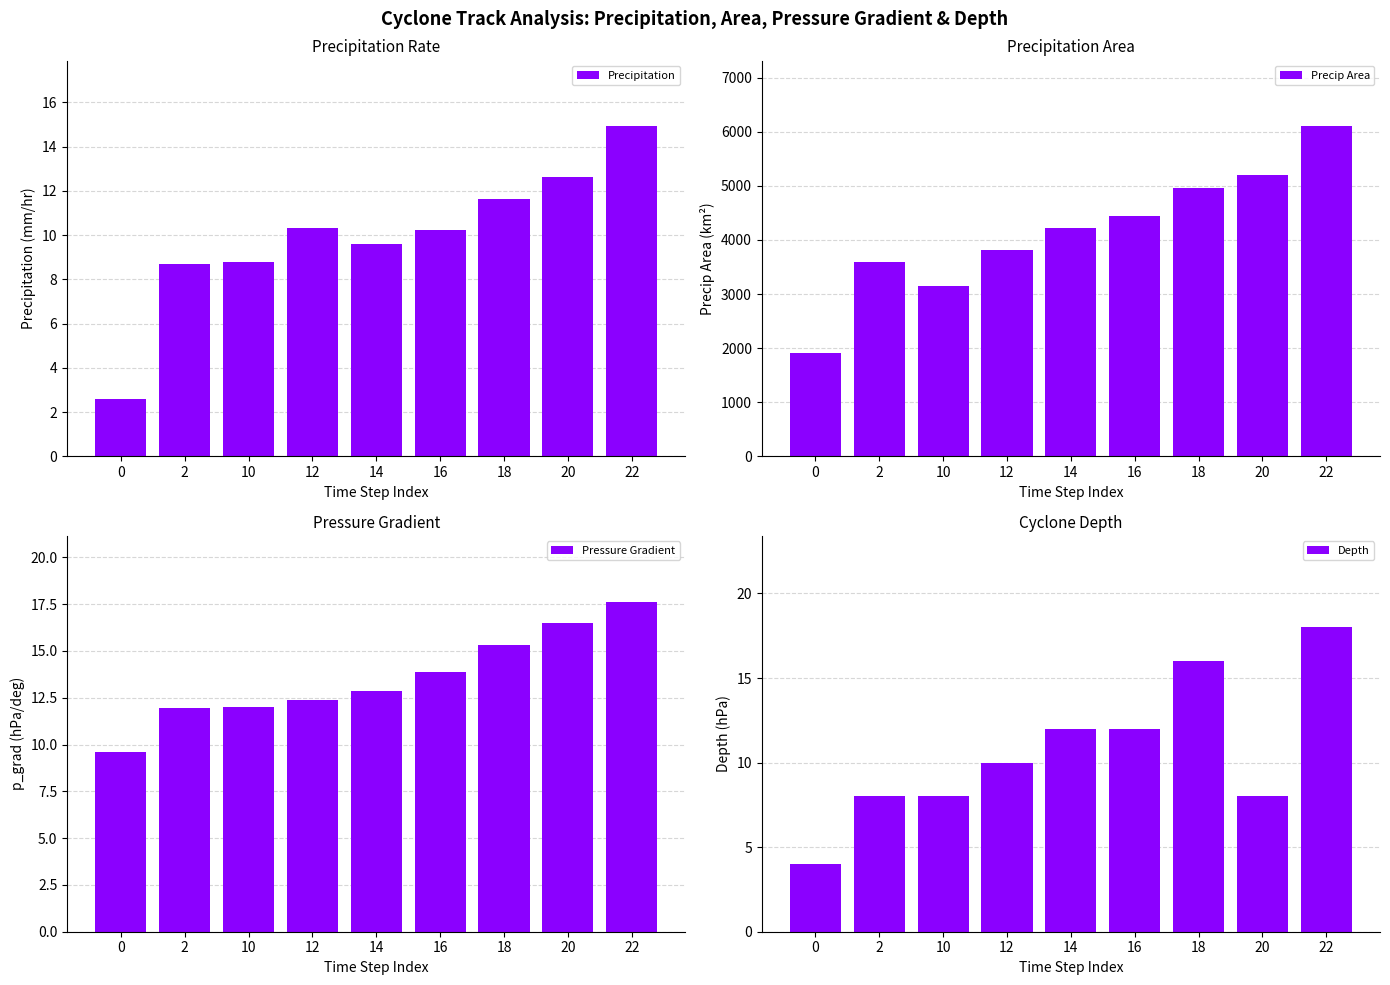

What is the approximate value of Precipitation at 0?

2.6